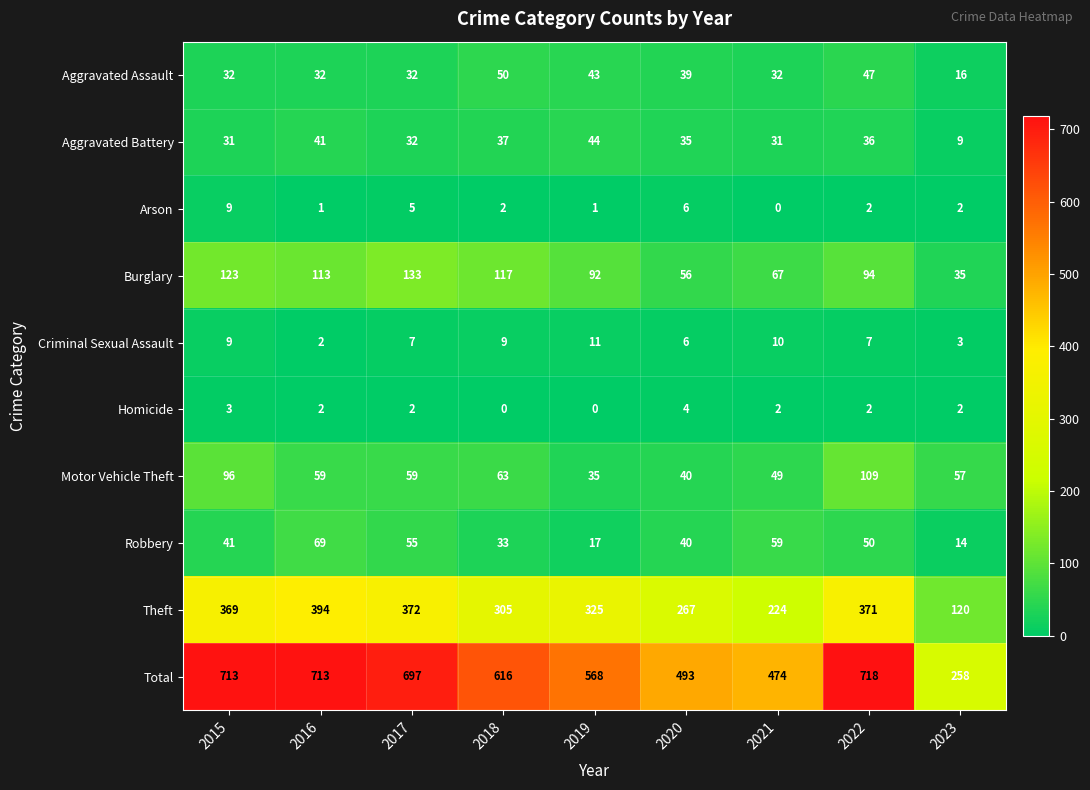

Where does the Total series first go above 616?

2015